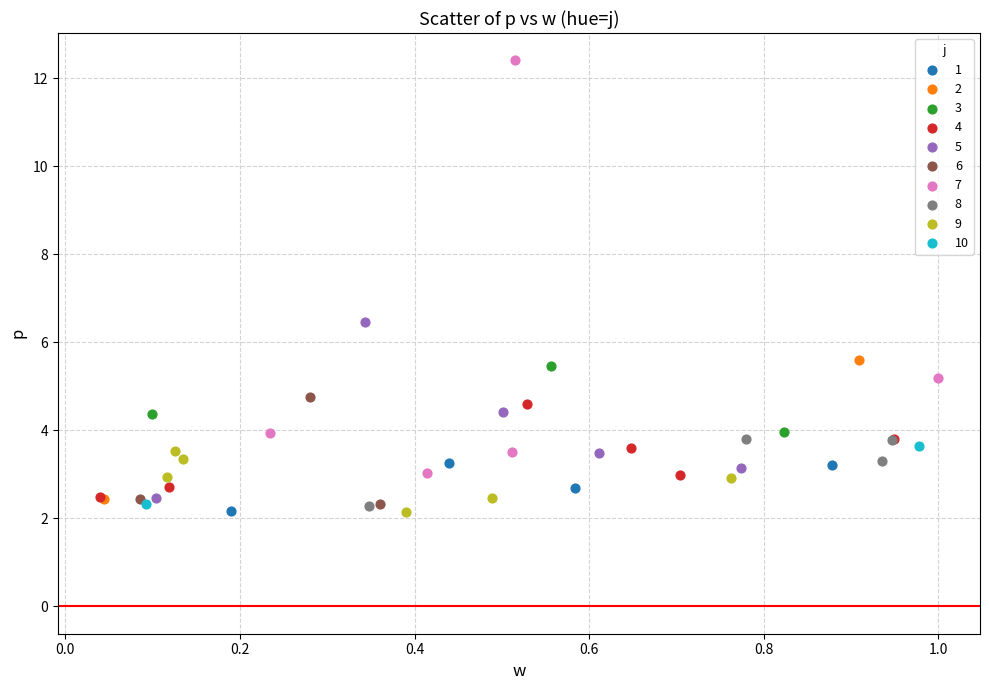

What are all the series names shown in the legend?

1, 2, 3, 4, 5, 6, 7, 8, 9, 10